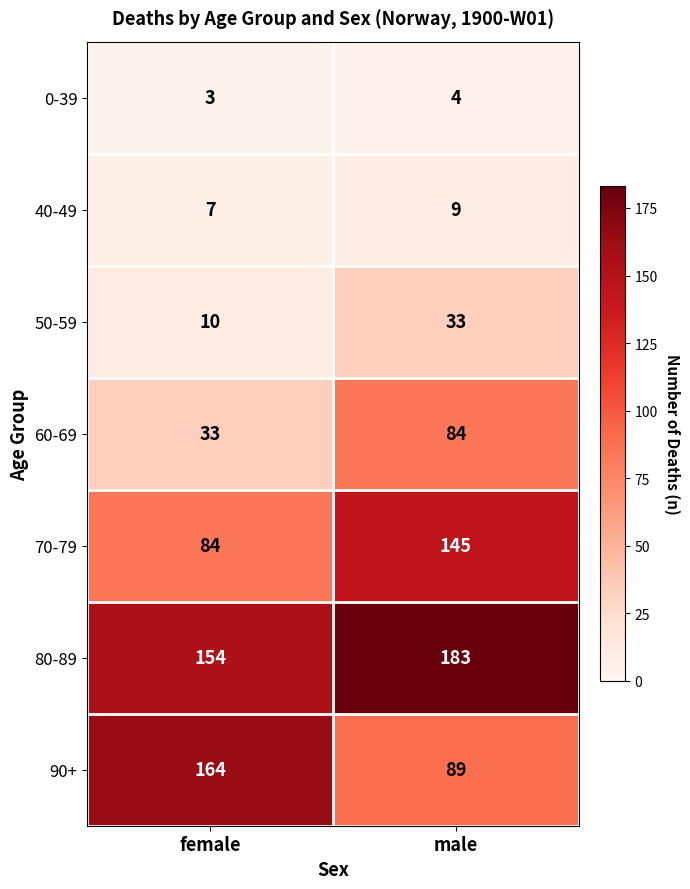

What is the total value across all series at female?

455